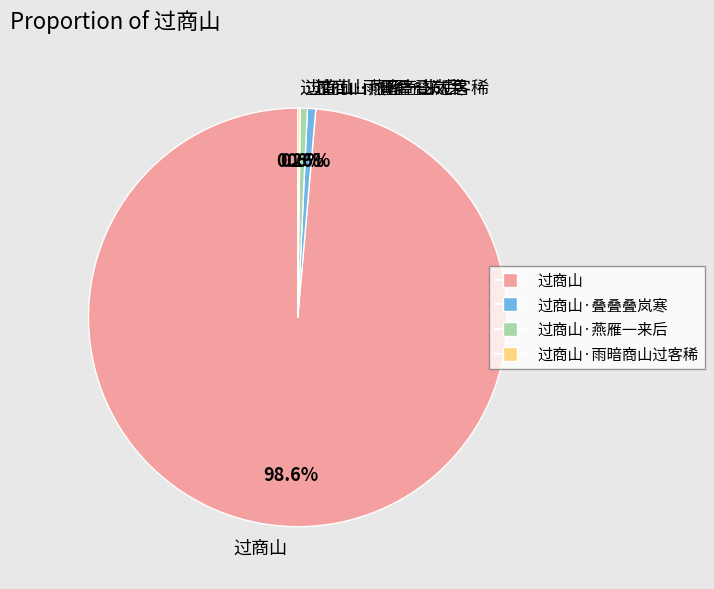

What is the majority slice?

过商山